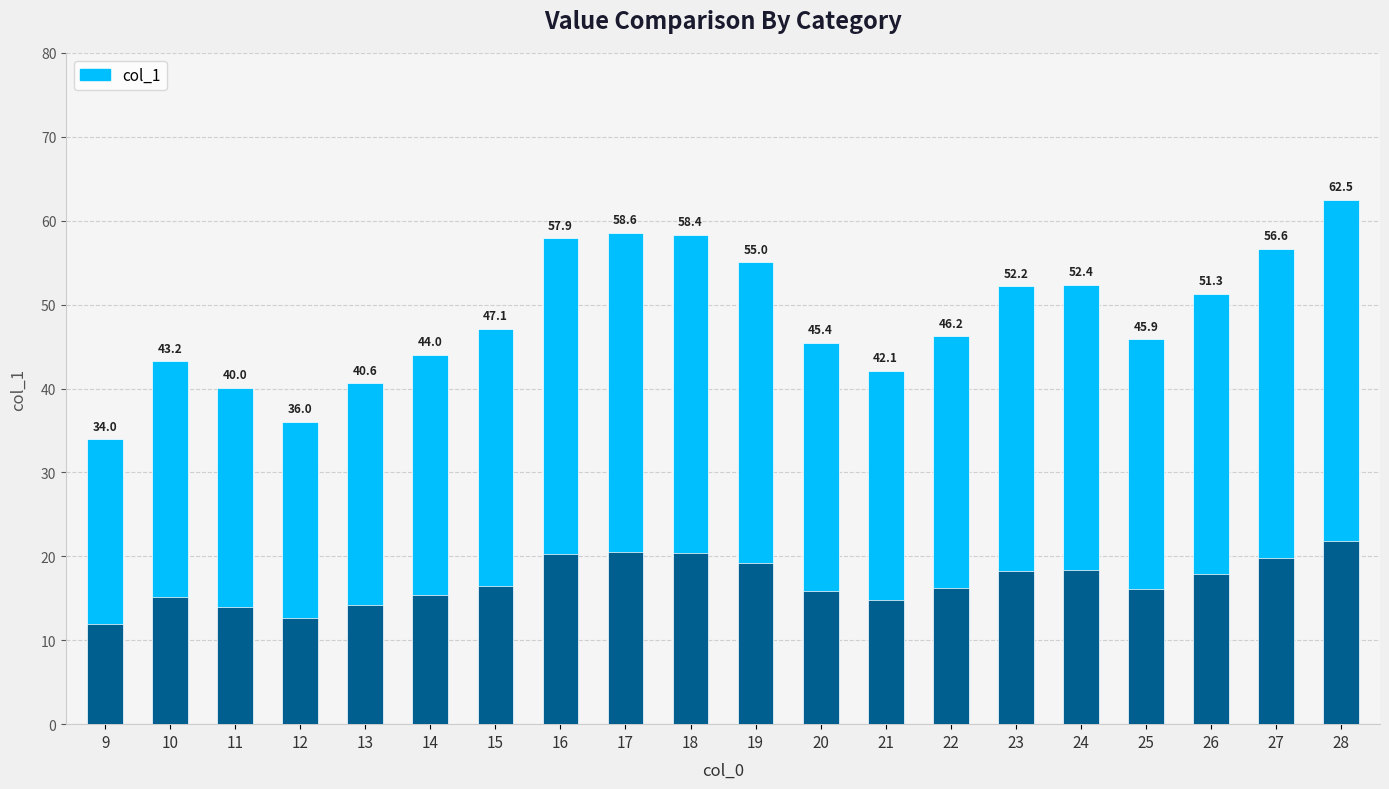

List the labels in order of value, largest first.

28, 17, 18, 16, 27, 19, 24, 23, 26, 15, 22, 25, 20, 14, 10, 21, 13, 11, 12, 9